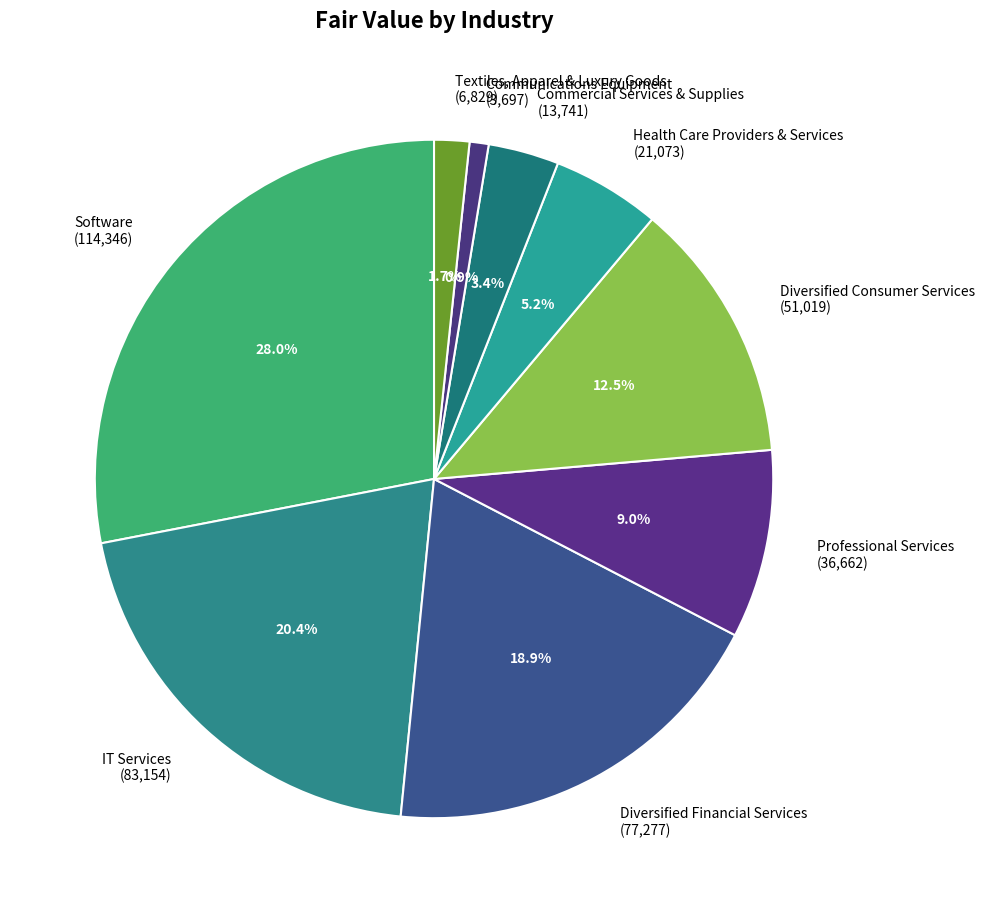

Combined, what portion of the pie is Professional Services (36,662) and Diversified Financial Services (77,277)?

27.9%